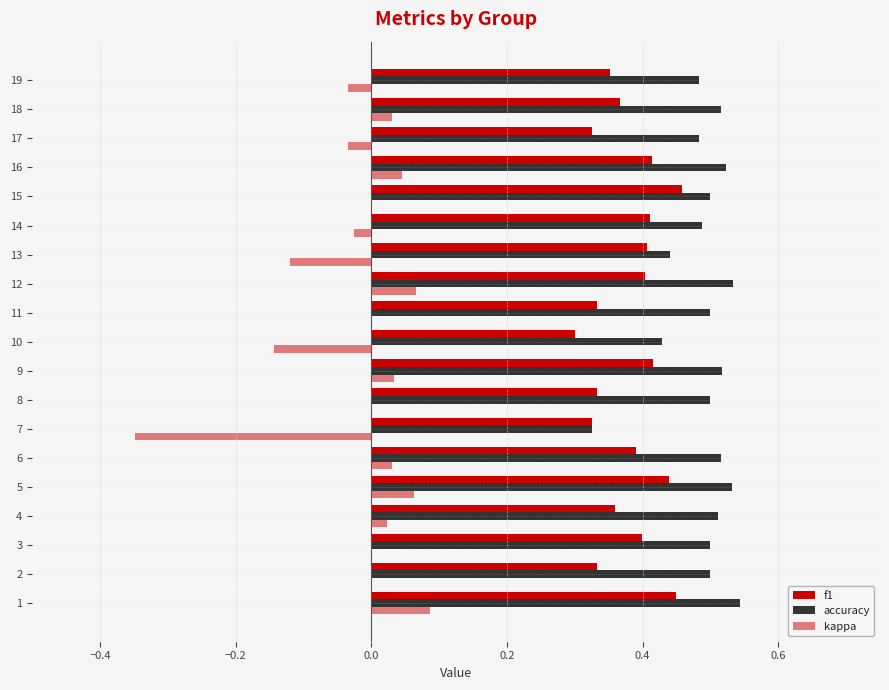

What is the value of the accuracy bar at the 19th from the left?

0.5